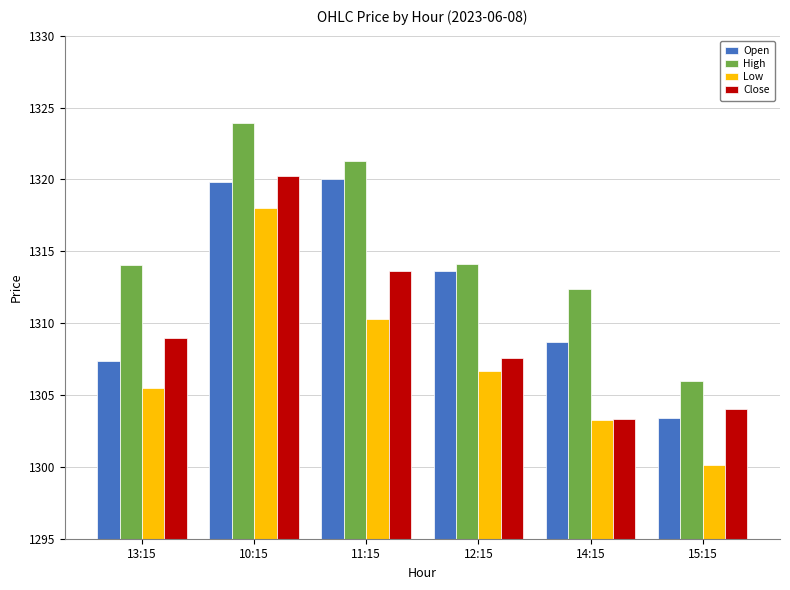

Rank the series by their average value, from lowest to highest.

Low, Close, Open, High